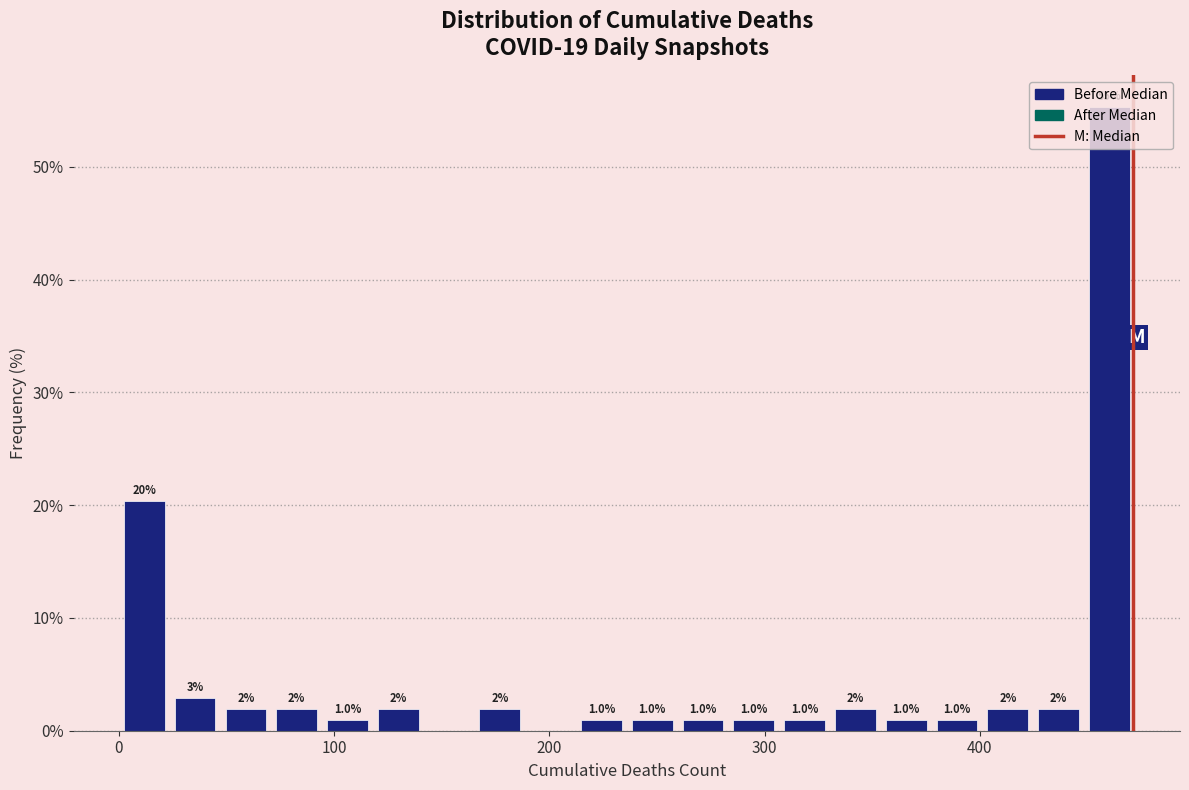

Read against the x-axis, roughly where is the centre of the tallest bar?

460